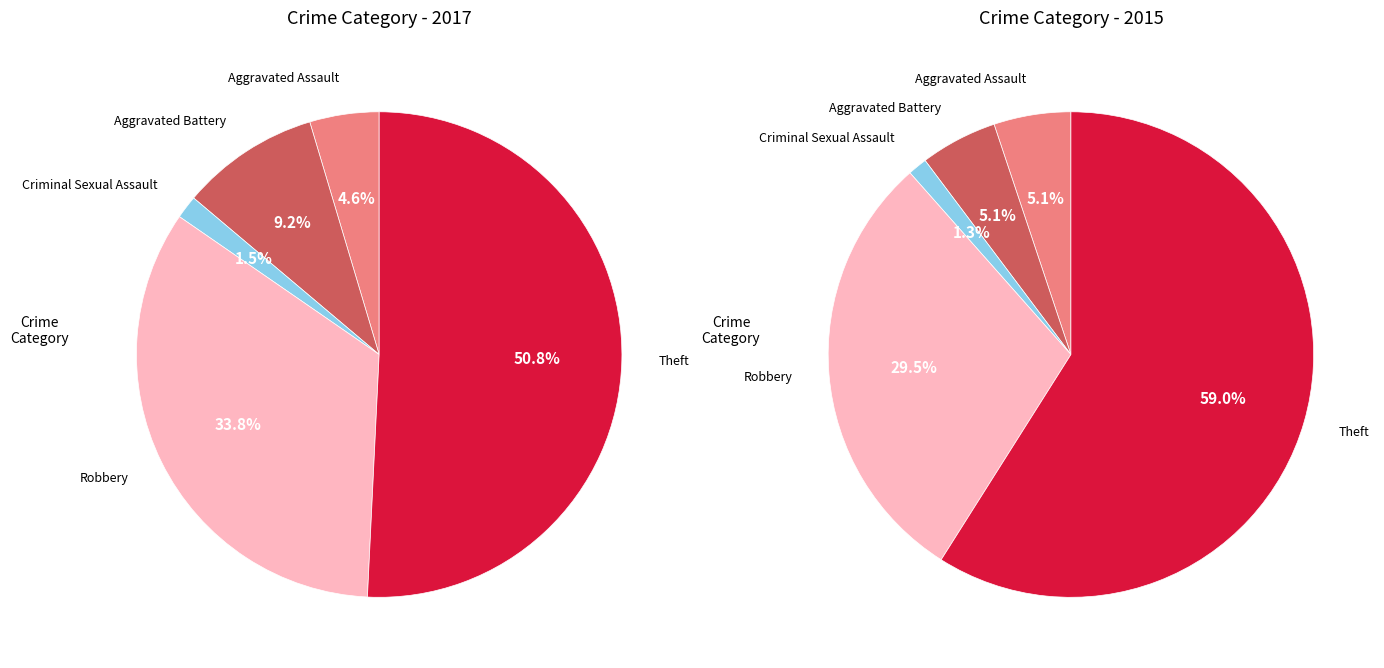

Which slice is the smallest?

Criminal Sexual Assault